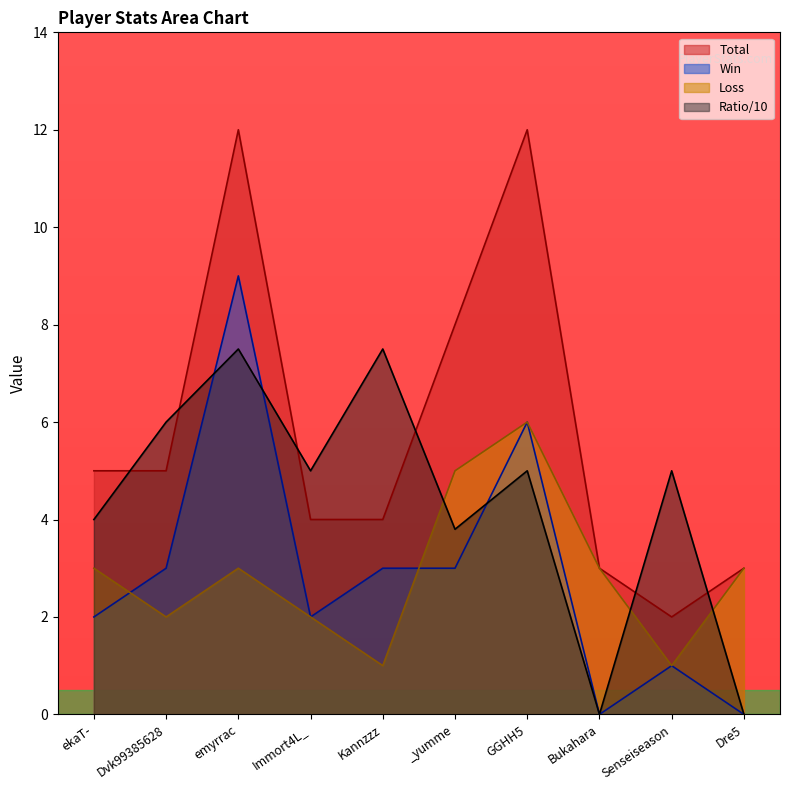

Where does the Ratio series first go above 5?

Dvk99385628